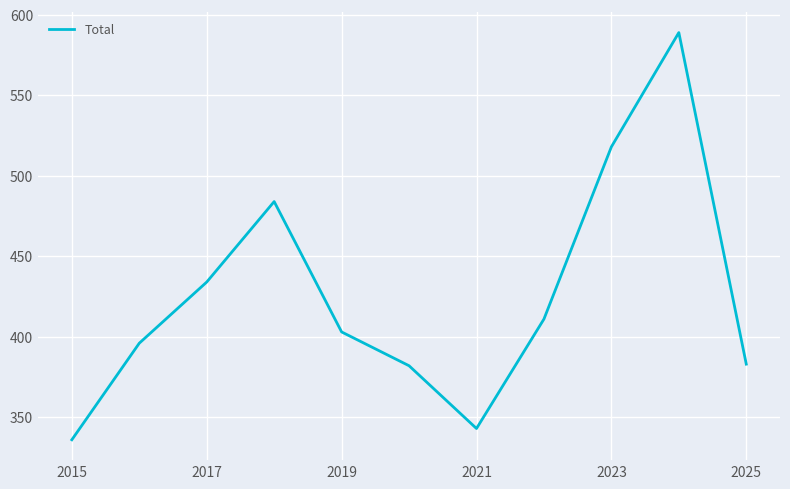

What is the greatest value displayed?

589